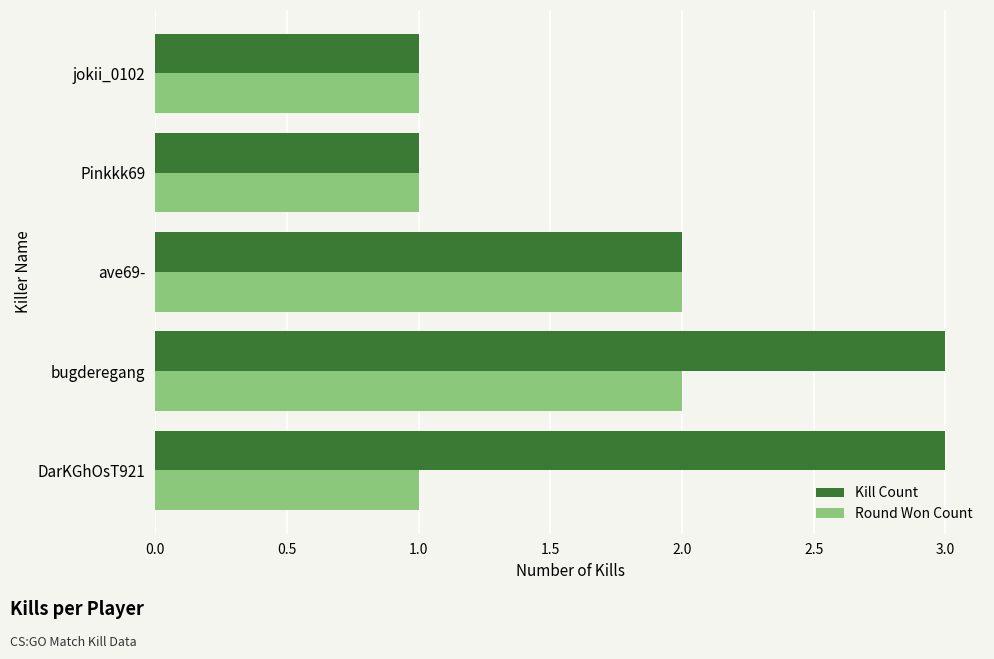

What is the difference between the maximum and minimum values in the Round Won Count series?

1